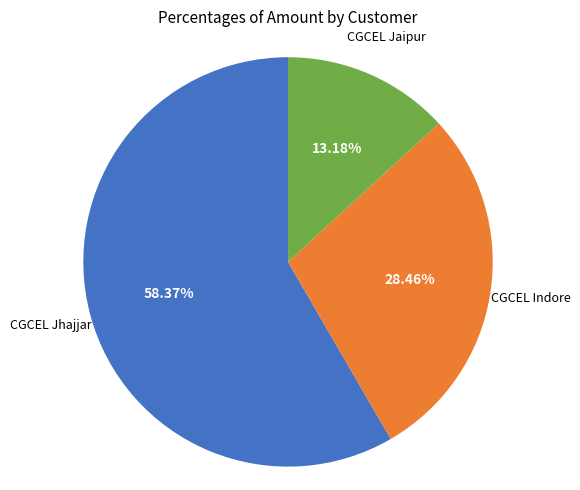

Which slice is the smallest?

CGCEL Jaipur